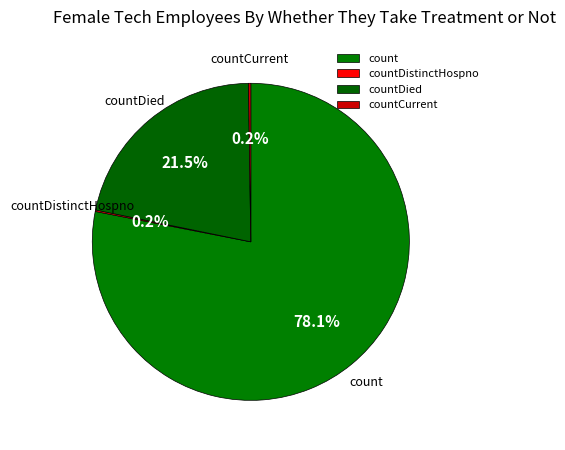

To the nearest percent, what is the difference between the largest and smallest slice percentages?

78%